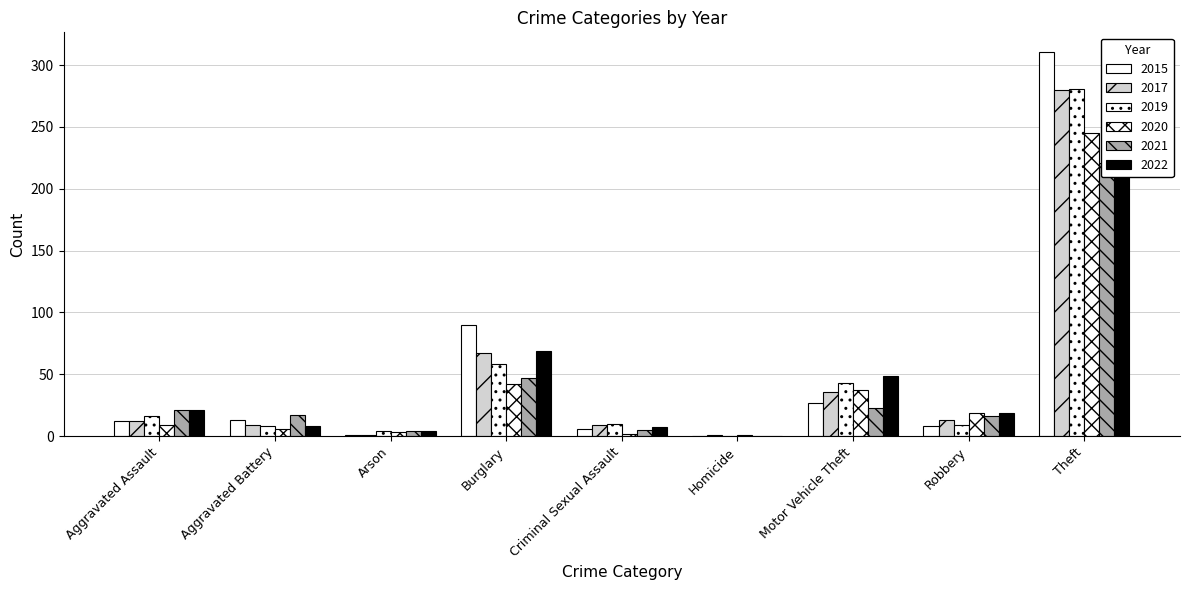

Reading left to right, list all the values displayed in this chart.

2015: Aggravated Assault=12	Aggravated Battery=13	Arson=1	Burglary=90	Criminal Sexual Assault=6	Homicide=0	Motor Vehicle Theft=27	Robbery=8	Theft=311
2017: Aggravated Assault=12	Aggravated Battery=9	Arson=1	Burglary=67	Criminal Sexual Assault=9	Homicide=1	Motor Vehicle Theft=36	Robbery=13	Theft=280
2019: Aggravated Assault=16	Aggravated Battery=8	Arson=4	Burglary=58	Criminal Sexual Assault=10	Homicide=0	Motor Vehicle Theft=43	Robbery=9	Theft=281
2020: Aggravated Assault=9	Aggravated Battery=6	Arson=3	Burglary=42	Criminal Sexual Assault=2	Homicide=1	Motor Vehicle Theft=37	Robbery=19	Theft=245
2021: Aggravated Assault=21	Aggravated Battery=17	Arson=4	Burglary=47	Criminal Sexual Assault=5	Homicide=0	Motor Vehicle Theft=23	Robbery=16	Theft=221
2022: Aggravated Assault=21	Aggravated Battery=8	Arson=4	Burglary=69	Criminal Sexual Assault=7	Homicide=0	Motor Vehicle Theft=49	Robbery=19	Theft=305